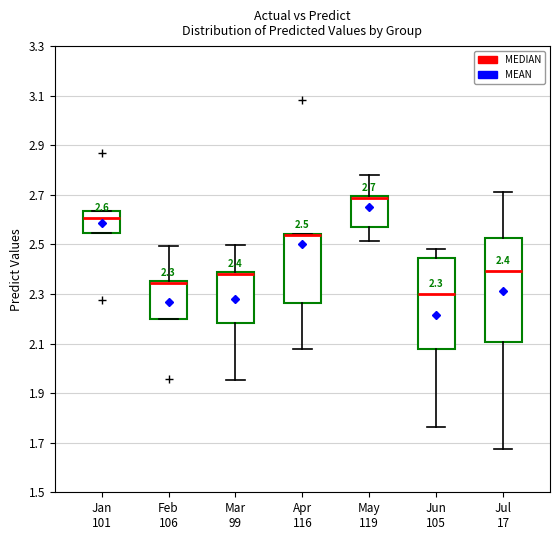

Comparing the boxes themselves (not the whiskers), which one is the tallest?

Jul 17